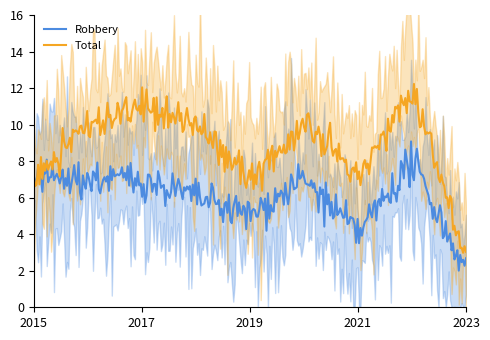

Is the value of Total at 2023 greater than the value of Robbery at 2018?

No